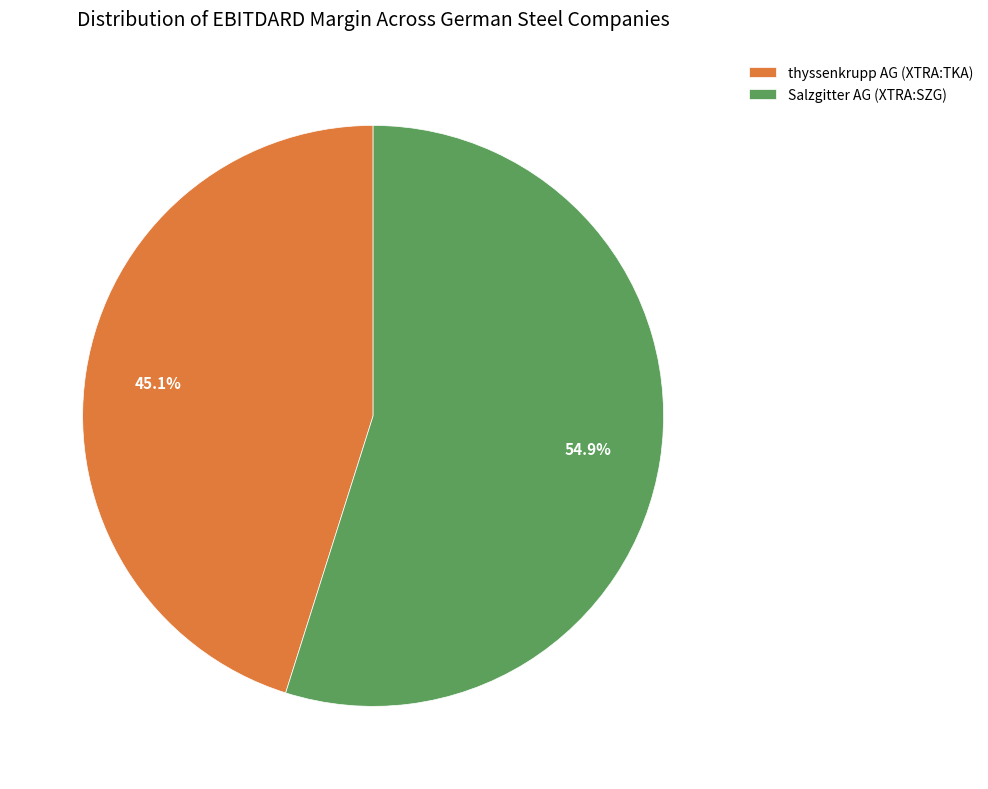

Is it true that thyssenkrupp AG (XTRA:TKA) is 45% of the pie?

True